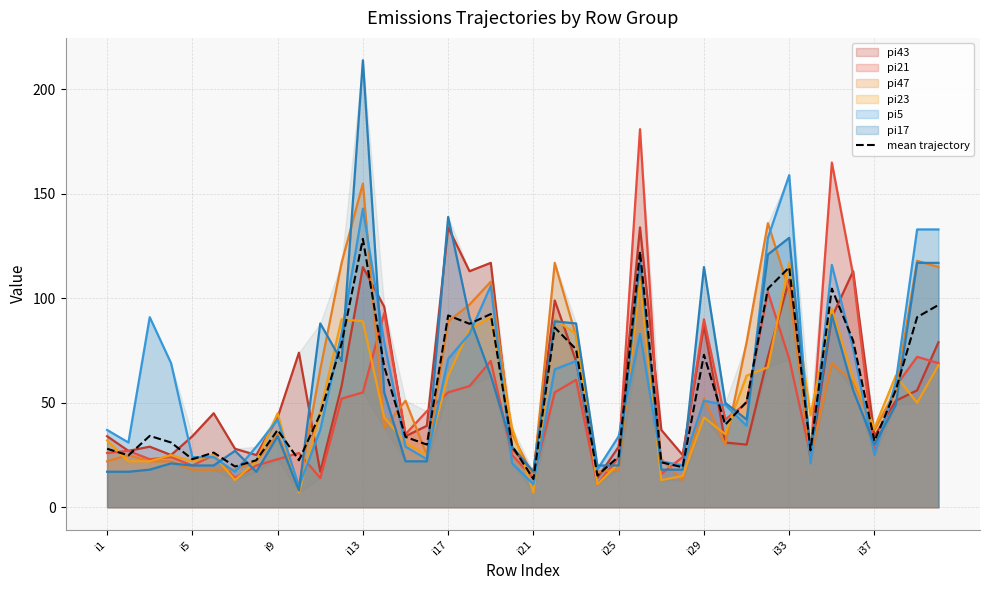

Is it true that pi47 equals 12.6 at i9?

False